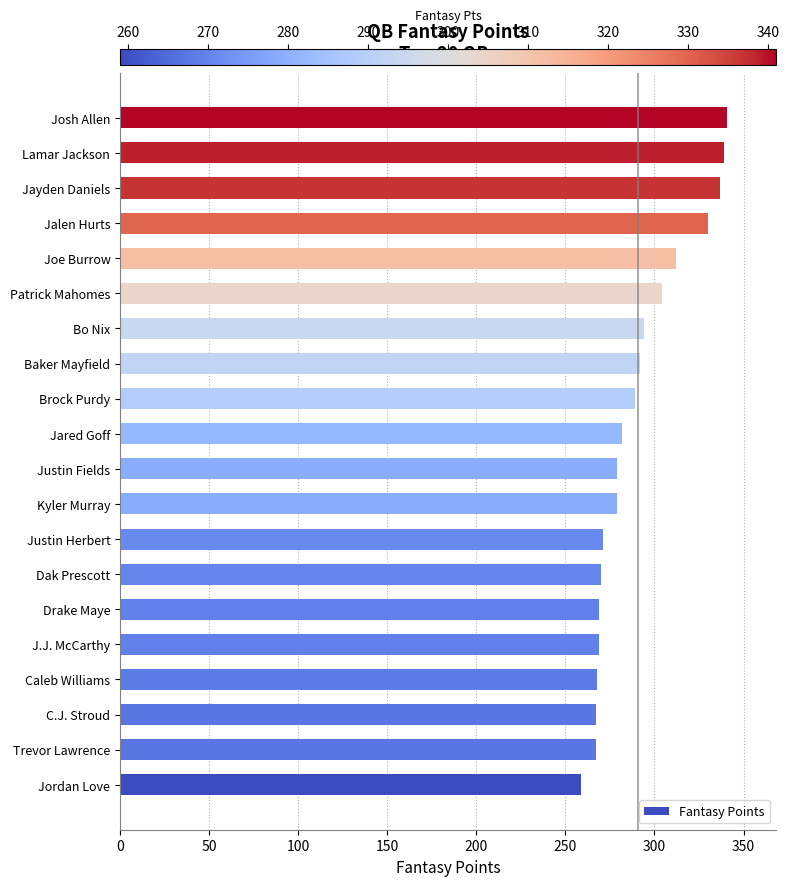

What is the maximum value shown in the chart?

341